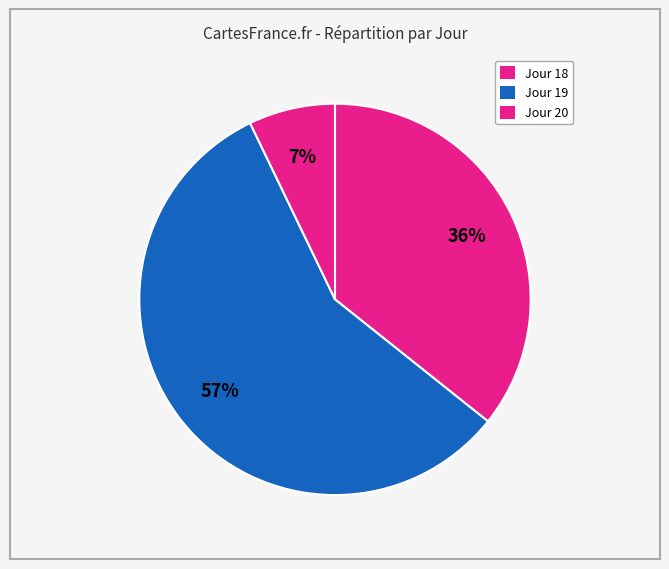

Count the number of slices in the pie.

3